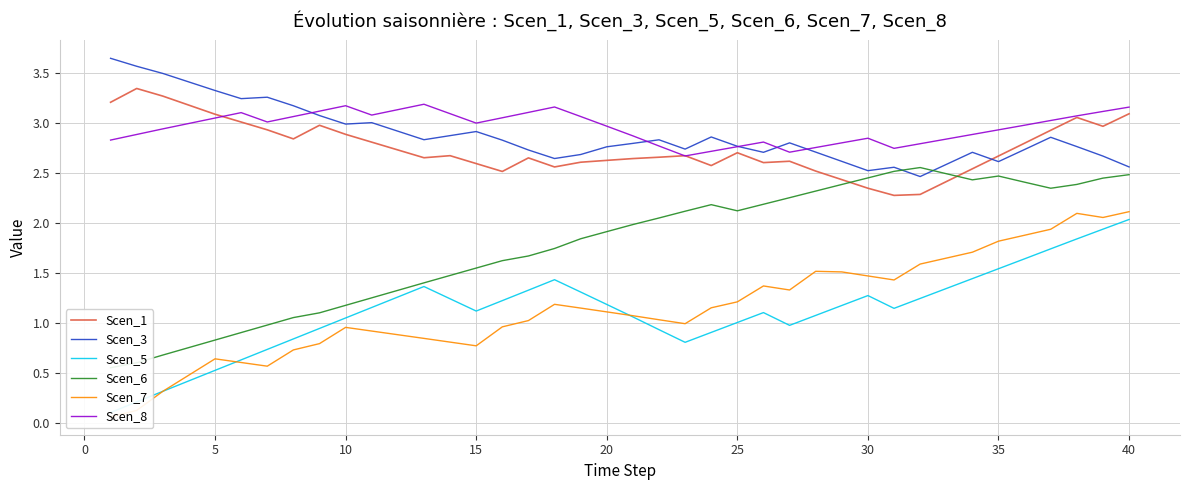

The Scen_1 series shows 3.4 at 30. True or false?

False